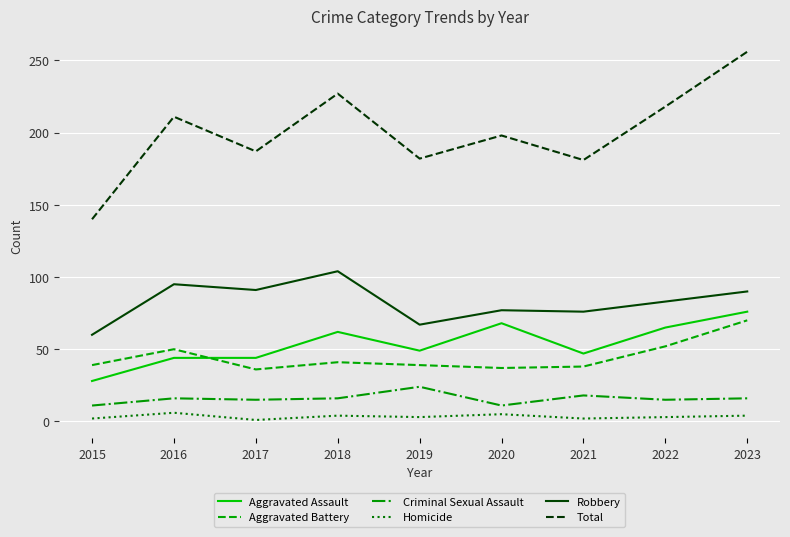

What is the average value of the Criminal Sexual Assault series?

16